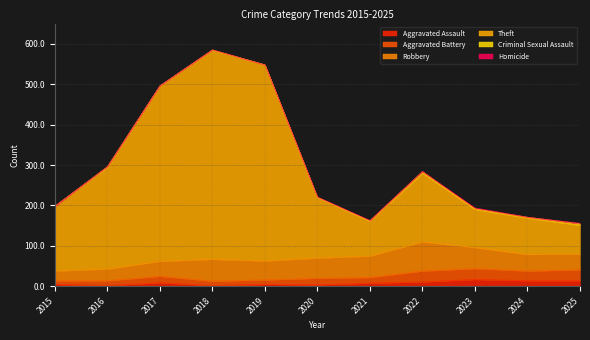

How many lines are shown in the chart?

6